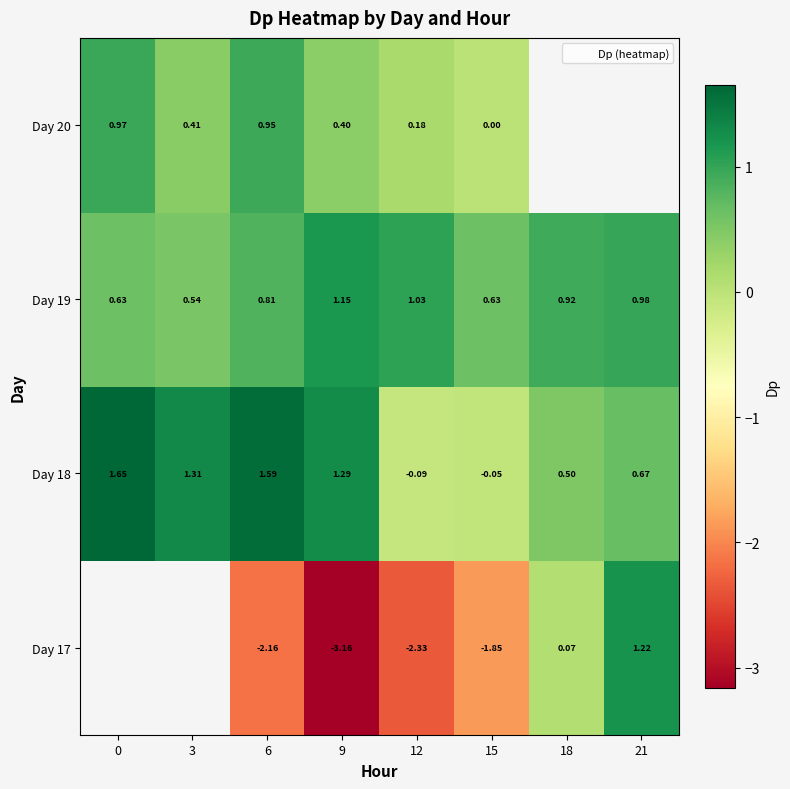

Is the value of row_2 at 3 greater than the value of row_1 at 0?

No